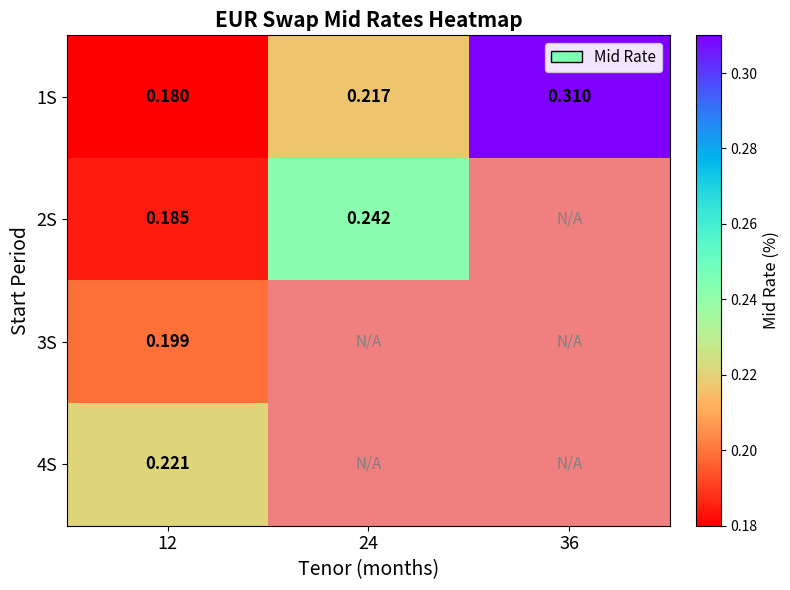

Which category has the highest value in the 4S series?

12